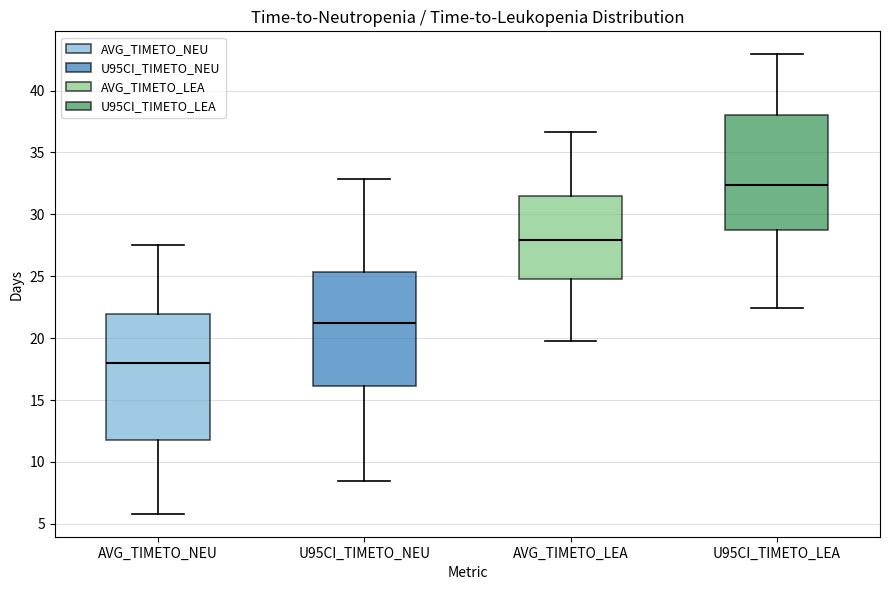

Comparing the boxes themselves (not the whiskers), which one is the tallest?

AVG_TIMETO_NEU